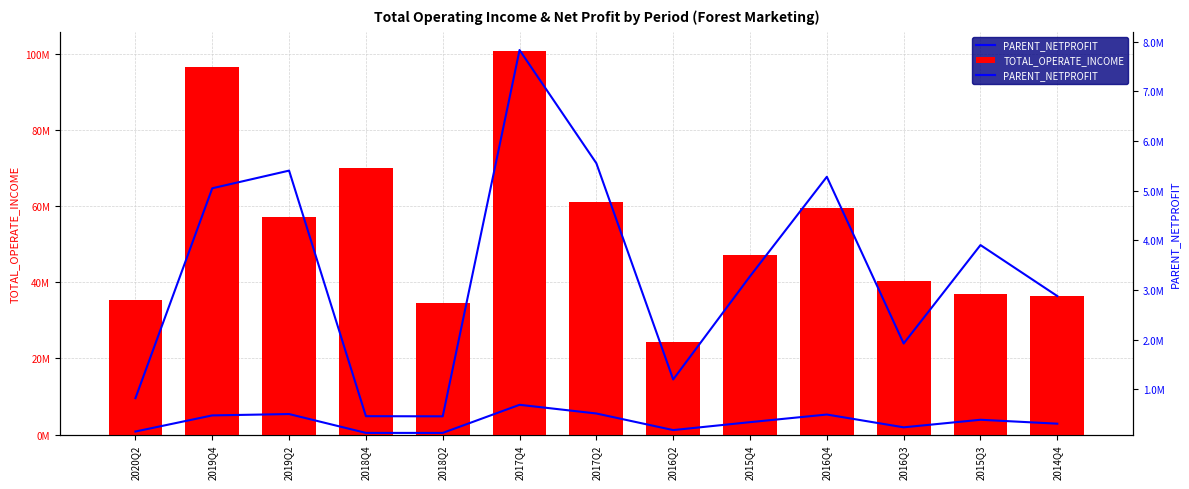

Which series has the widest spread of values?

TOTAL_OPERATE_INCOME